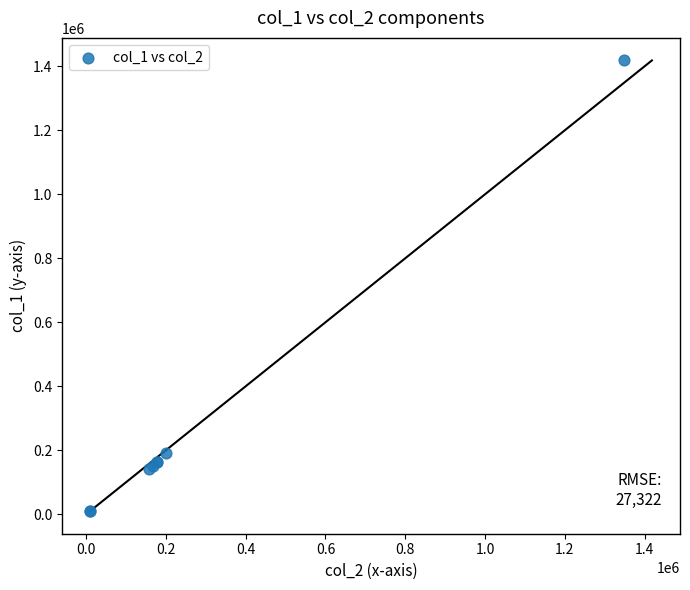

What Y value in the scatter plot is closest to 714005?

190000